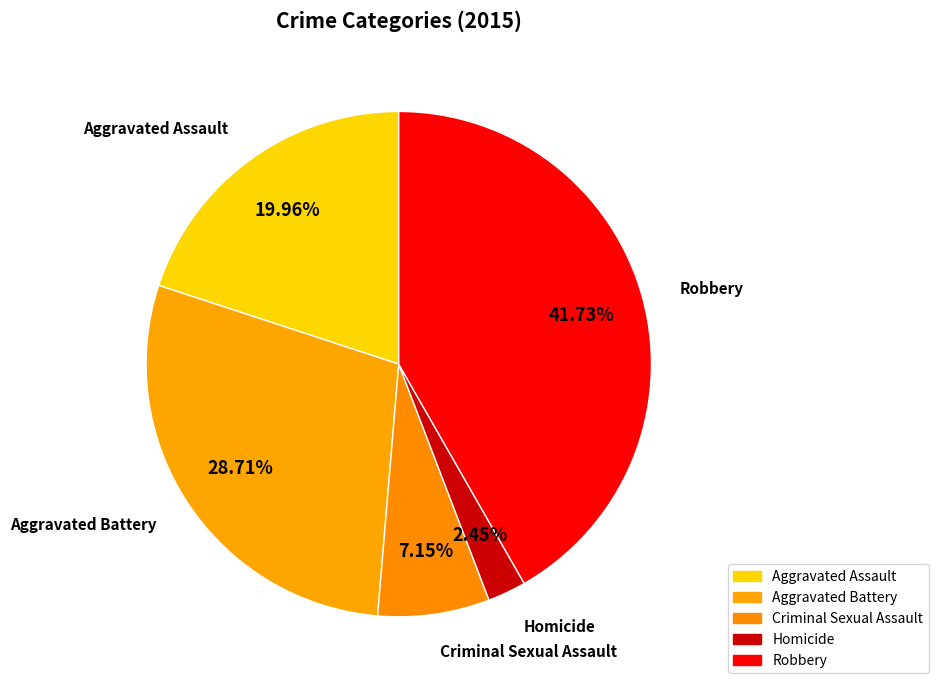

Combined, do Aggravated Assault and Criminal Sexual Assault account for over 50%?

No